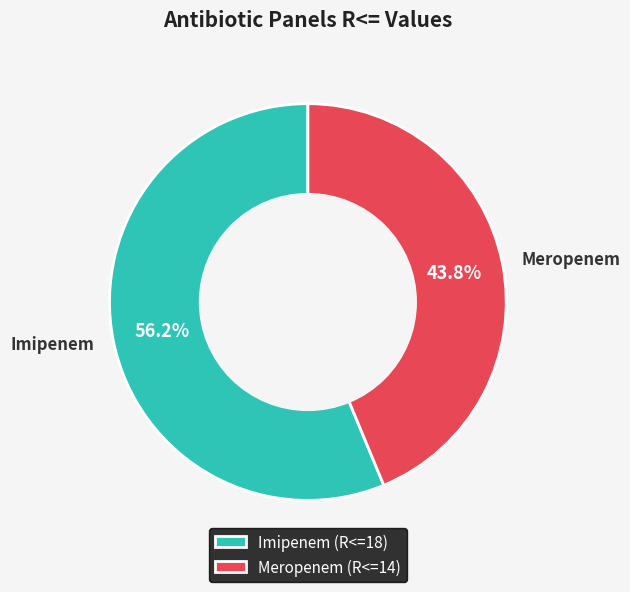

How many slices are in this pie chart?

2